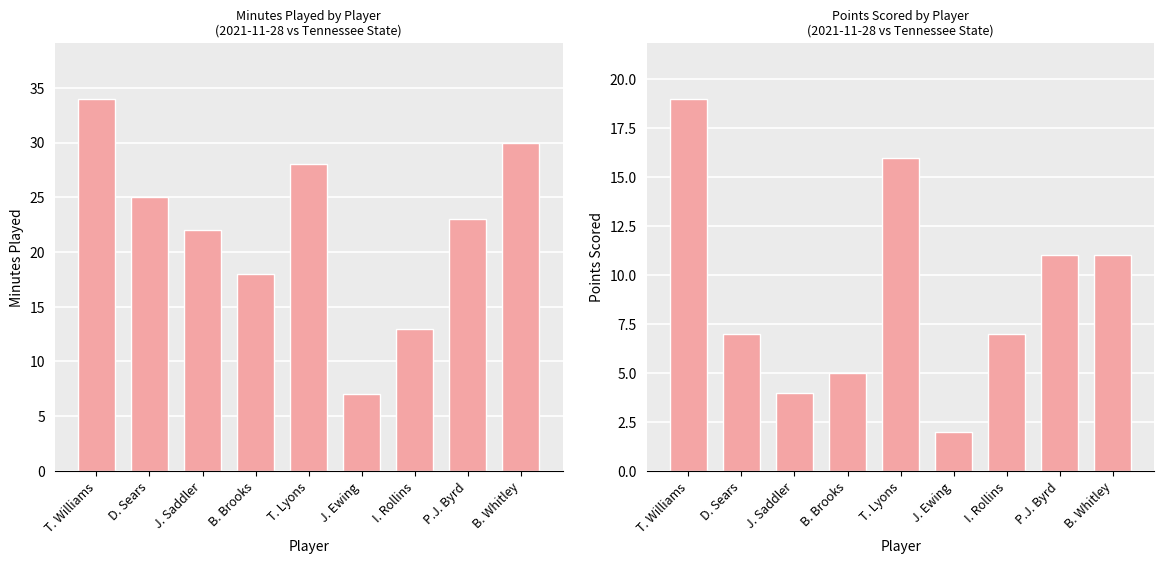

What position from the left is B. Whitley?

9